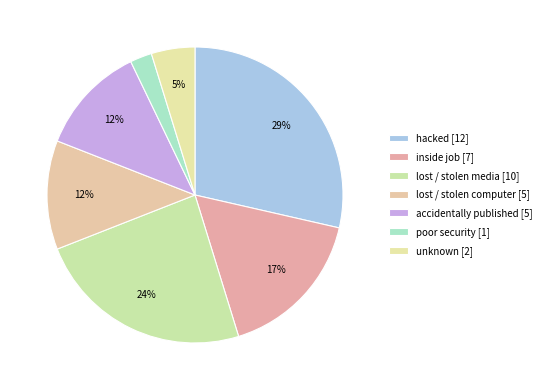

How many slices are in this pie chart?

7